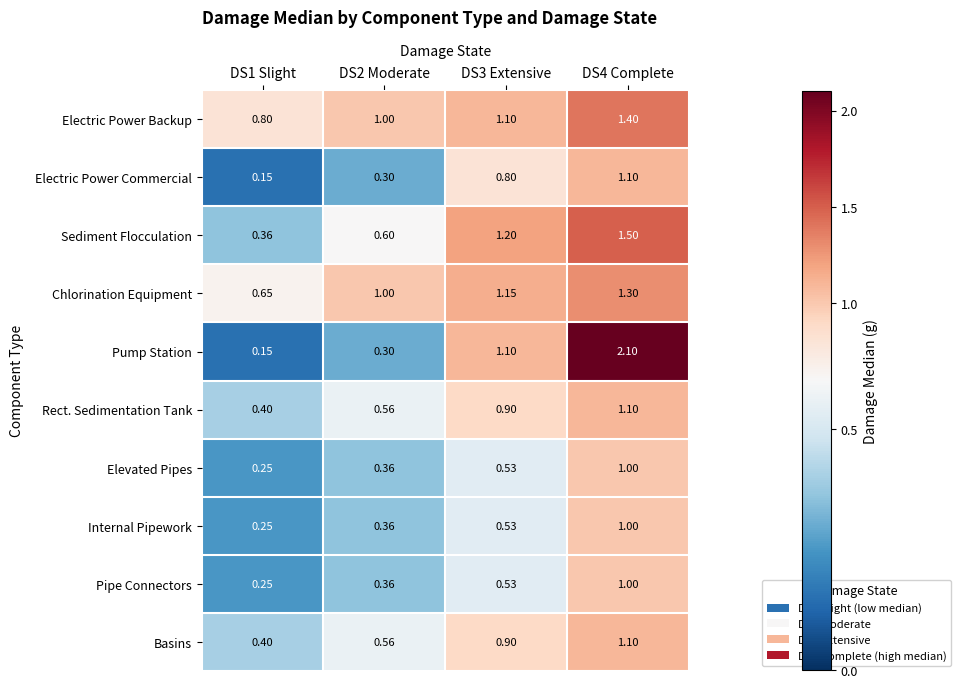

Which series changed the most between DS2 Moderate and DS3 Extensive?

Pump Station